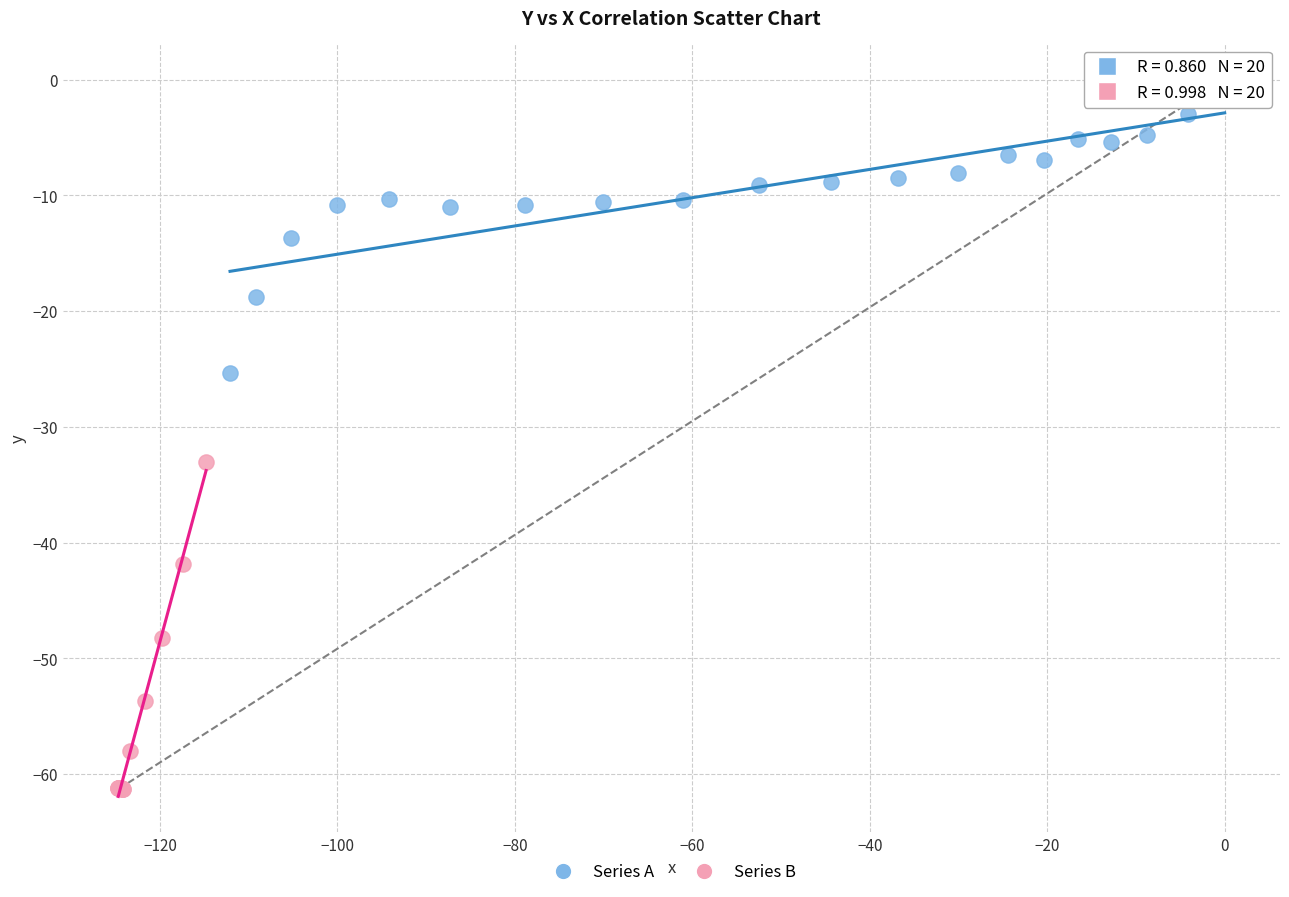

Which series contains the lowest Y value?

Series B